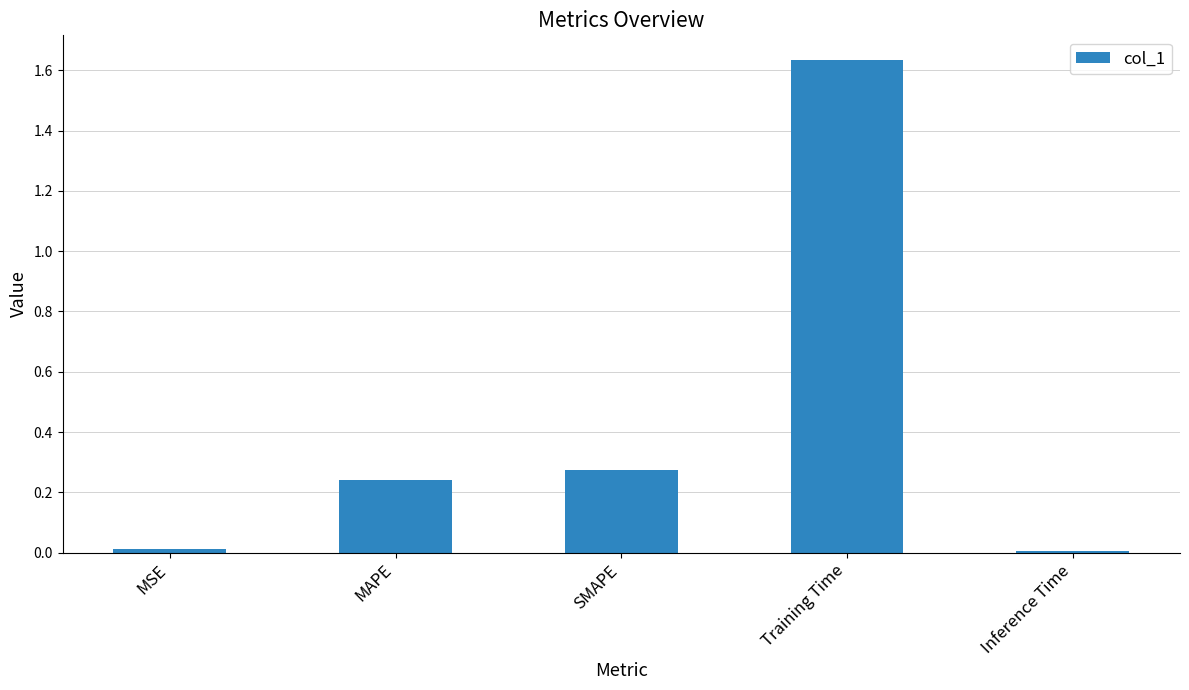

What position from the right is Training Time?

2